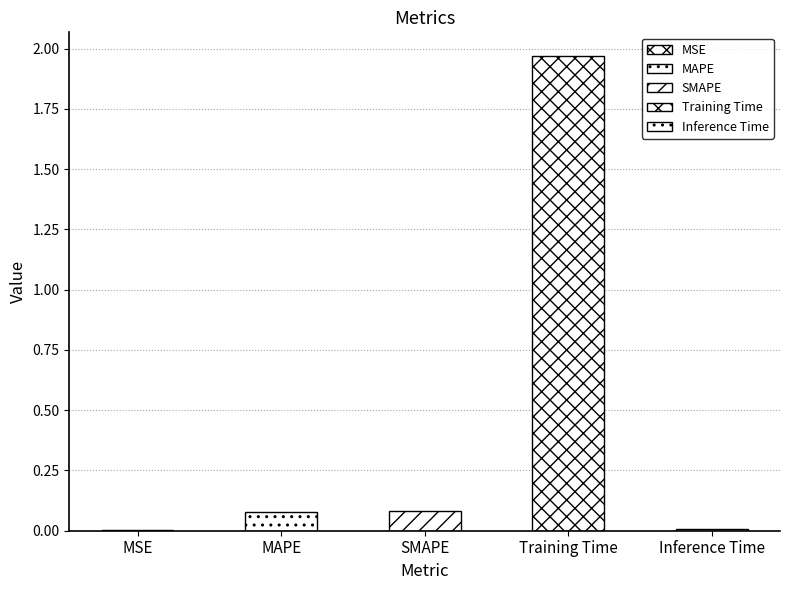

Count the number of categories in the chart.

5